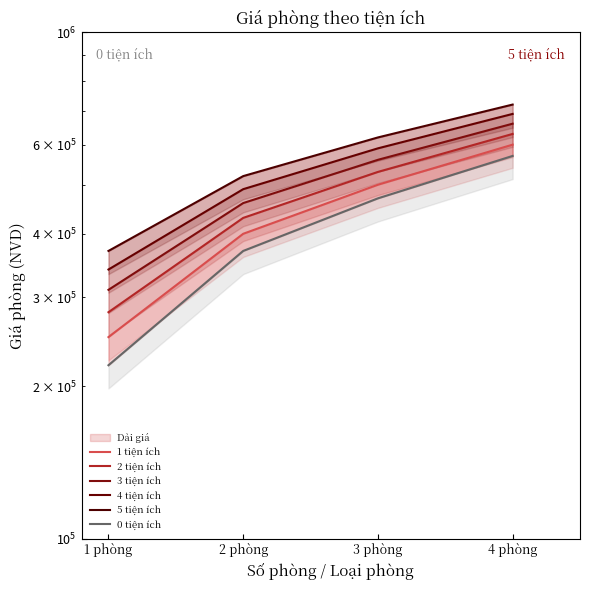

True or false: 0 tiện ích has more than 1 interior local peaks.

False